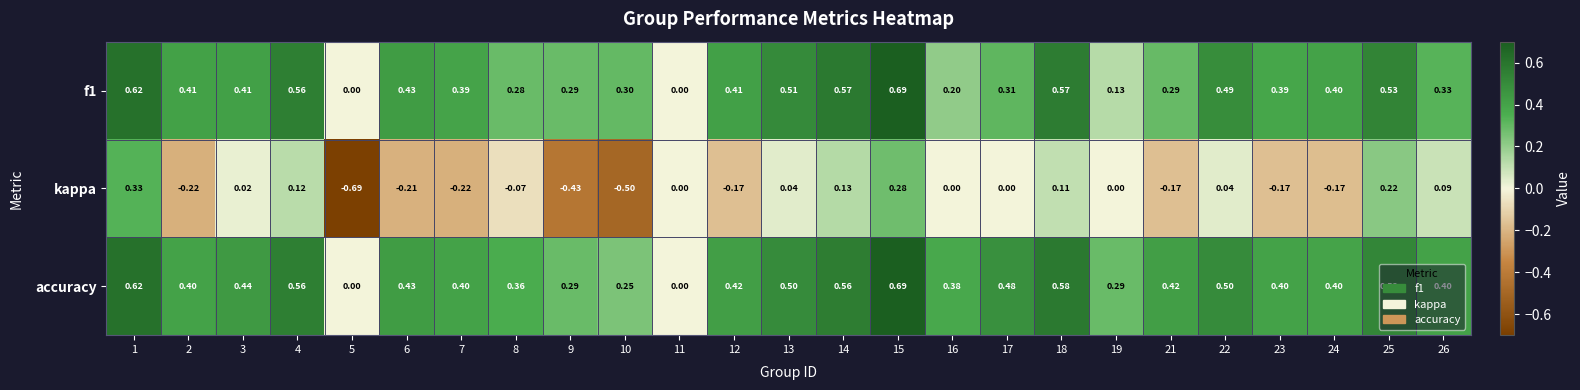

How many distinct data groups are displayed?

3